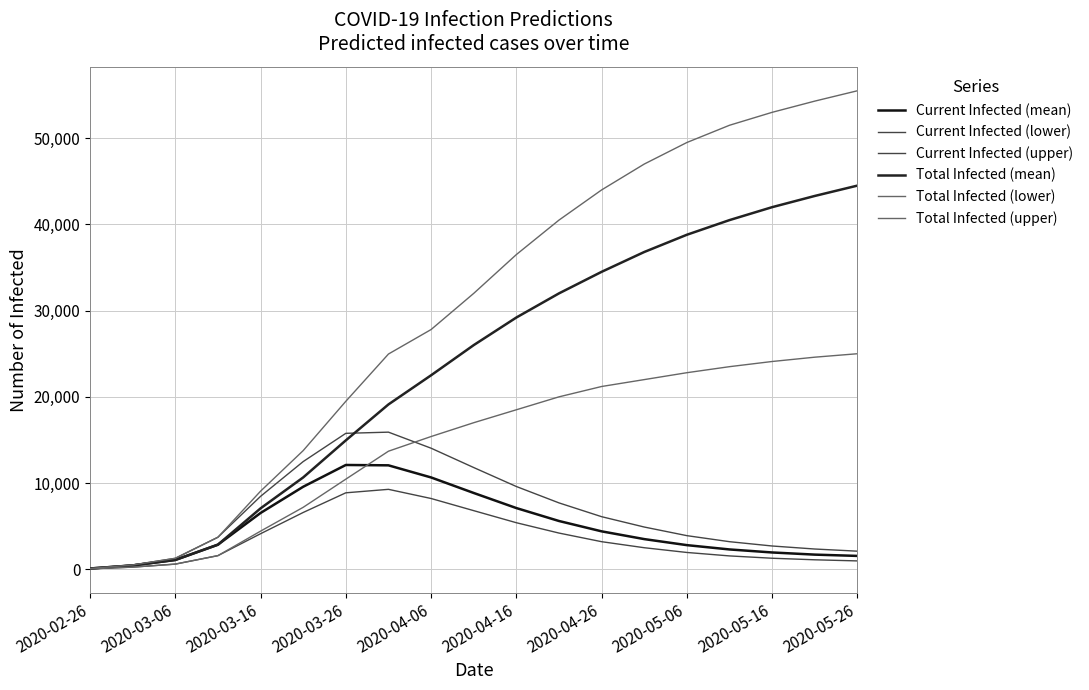

Count the number of categories in the chart.

19